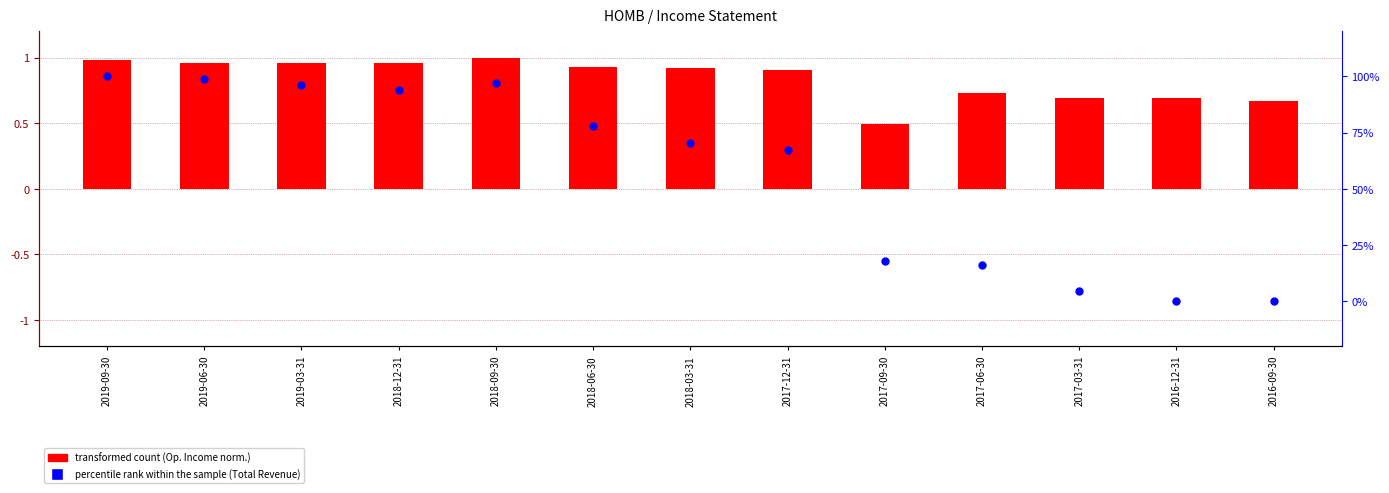

Which series has the widest spread of Y values?

percentile rank within the sample